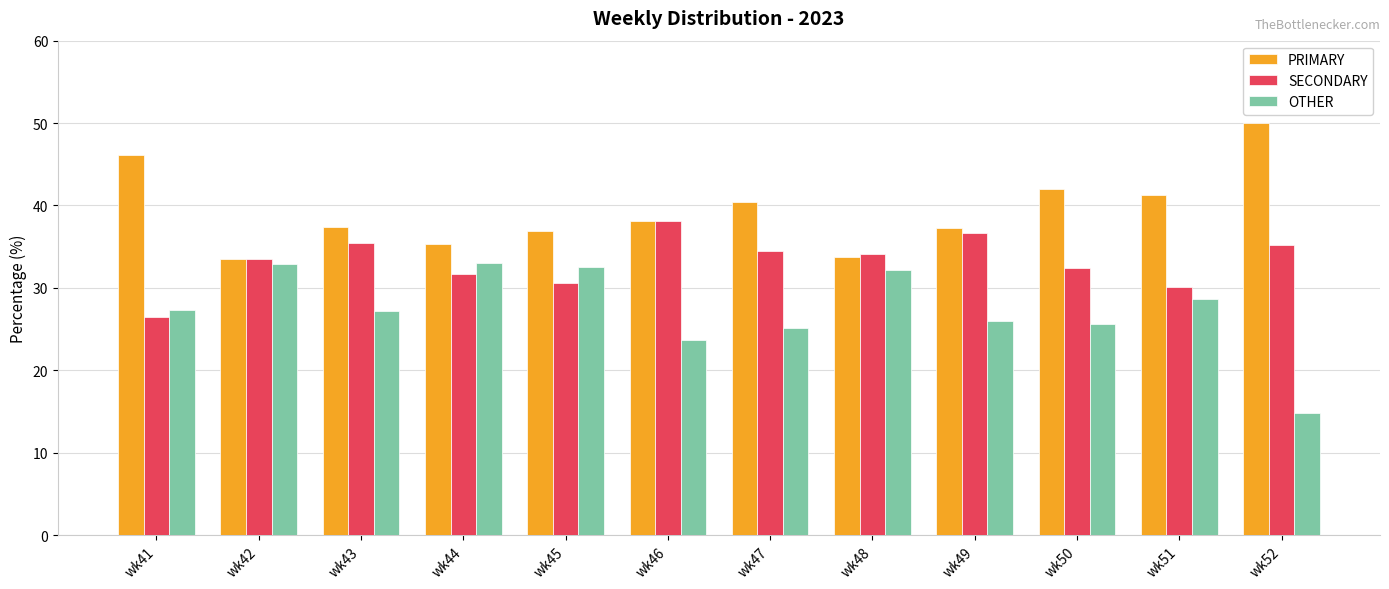

What is the value of the SECONDARY bar at the 3rd from the left?

35.4